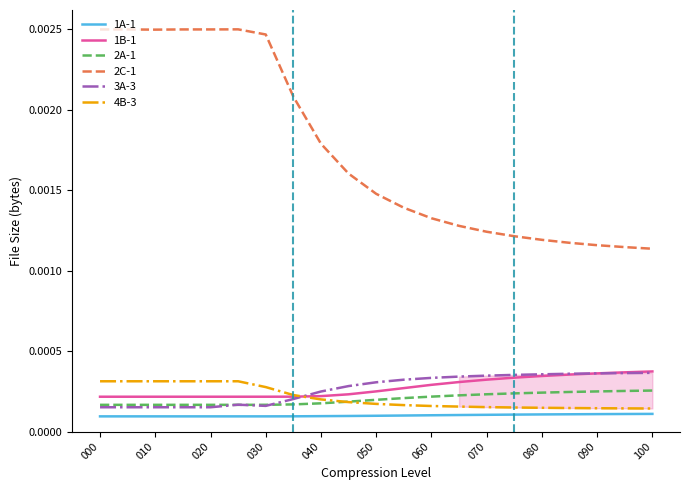

Rank the series by their maximum value, from lowest to highest.

1A-1, 2A-1, 4B-3, 3A-3, 1B-1, 2C-1